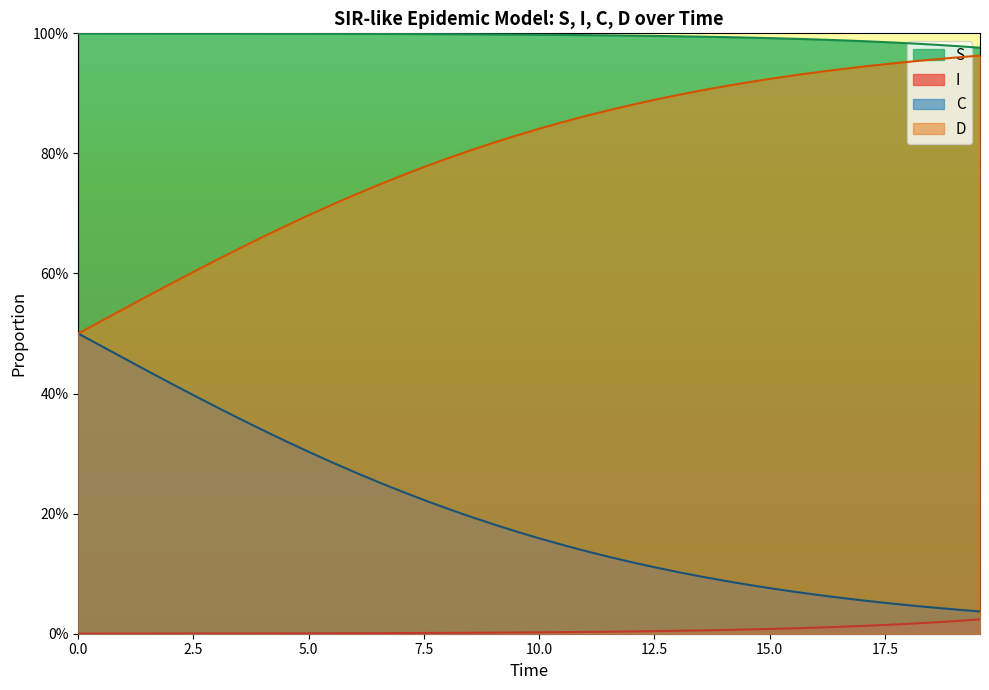

What is the greatest value displayed?

1.0